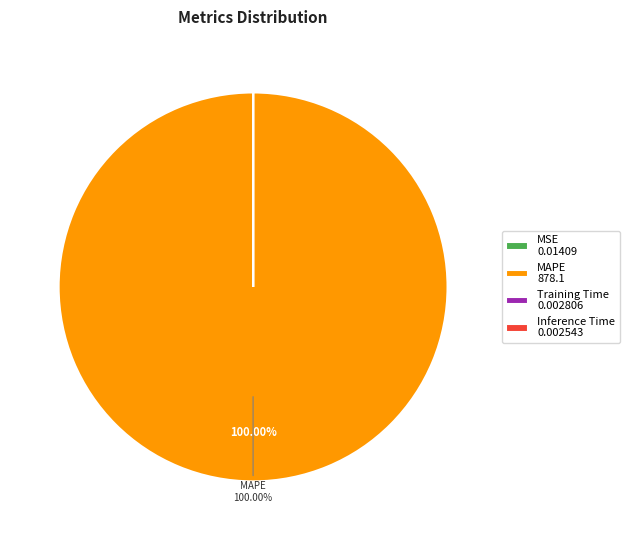

Which slice represents more than half of the pie?

MAPE 878.1